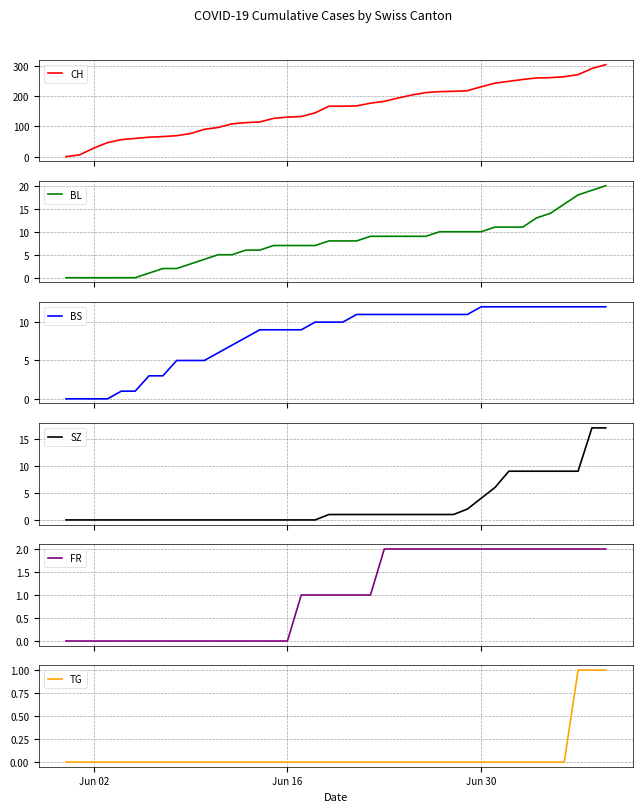

What is the highest value of the CH series?

303